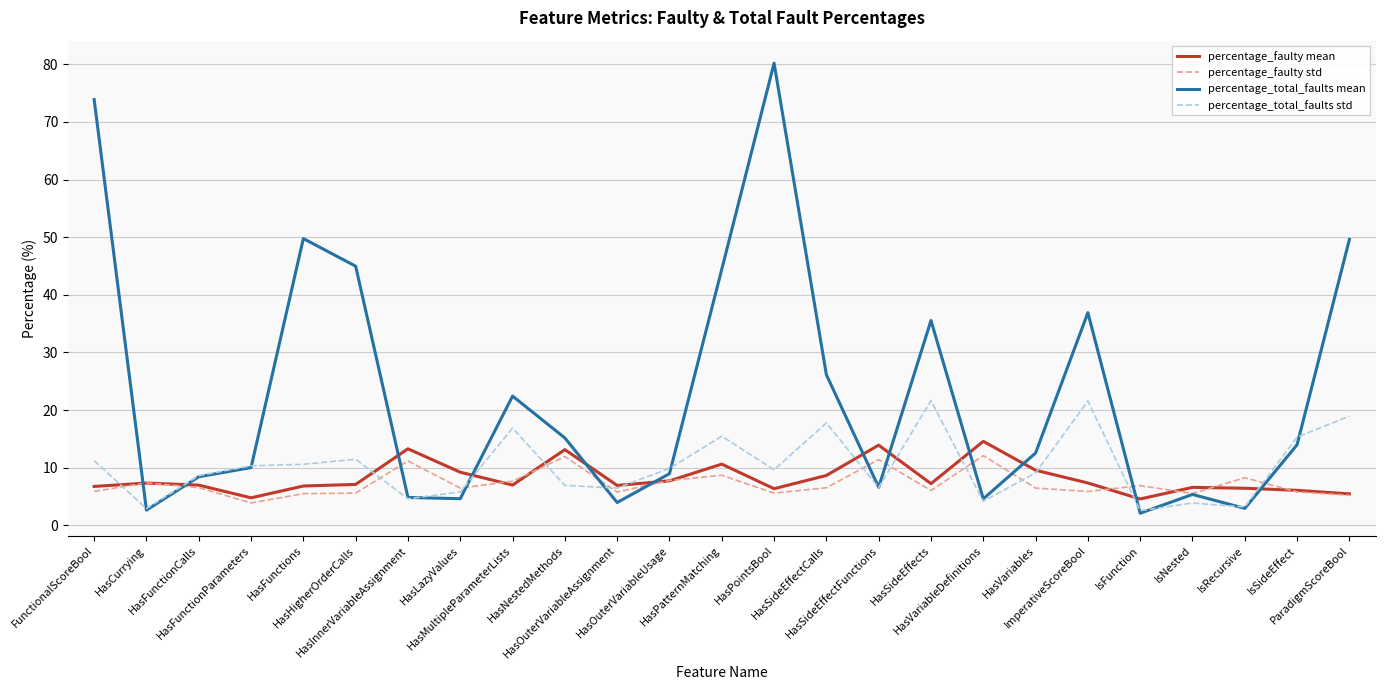

Which series has the largest total across all categories?

percentage_total_faults mean